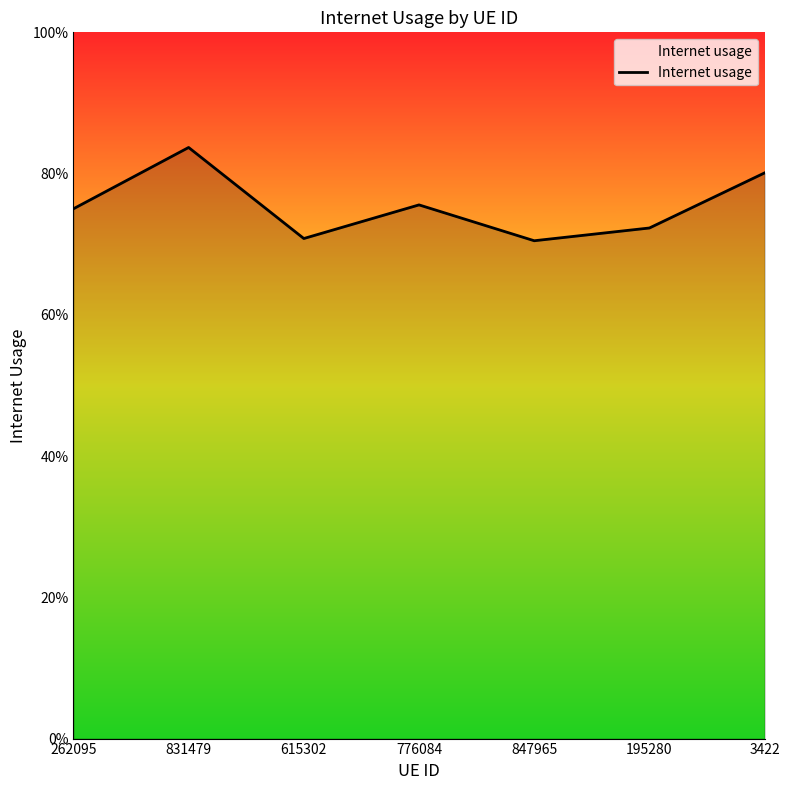

Does the chart display data point markers on the line(s)?

No